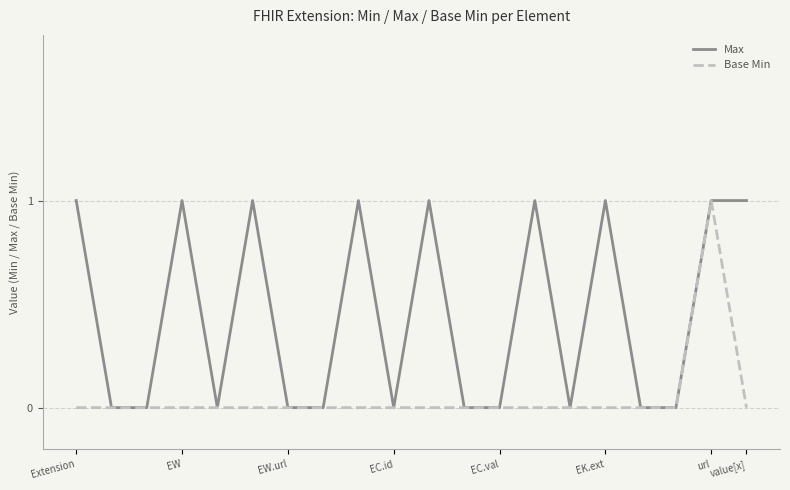

How many Max values are between 0 and 1?

20